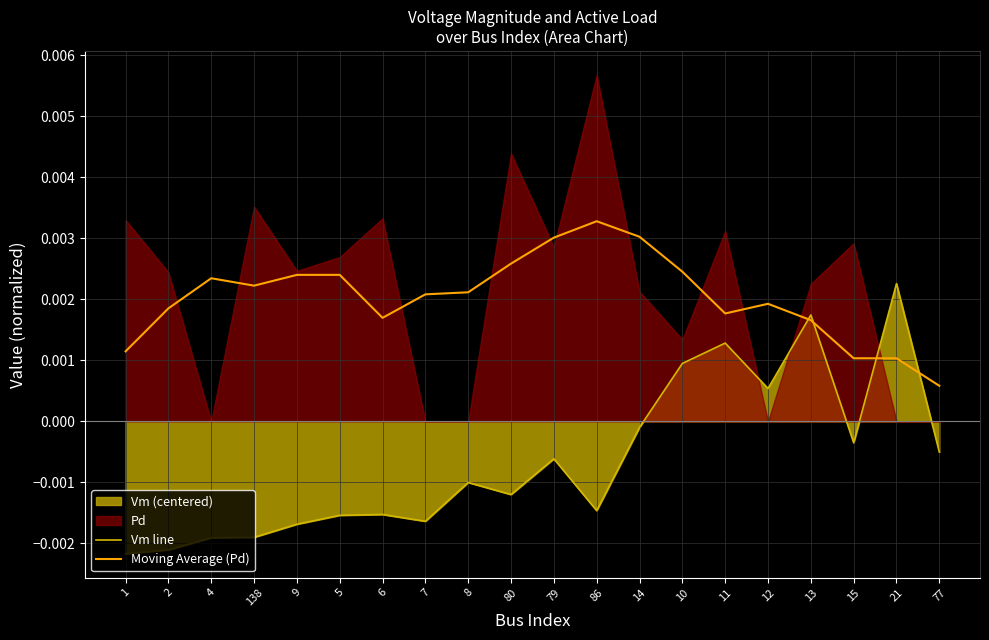

True or false: Vm line has more than 2 points higher than both neighbors.

True